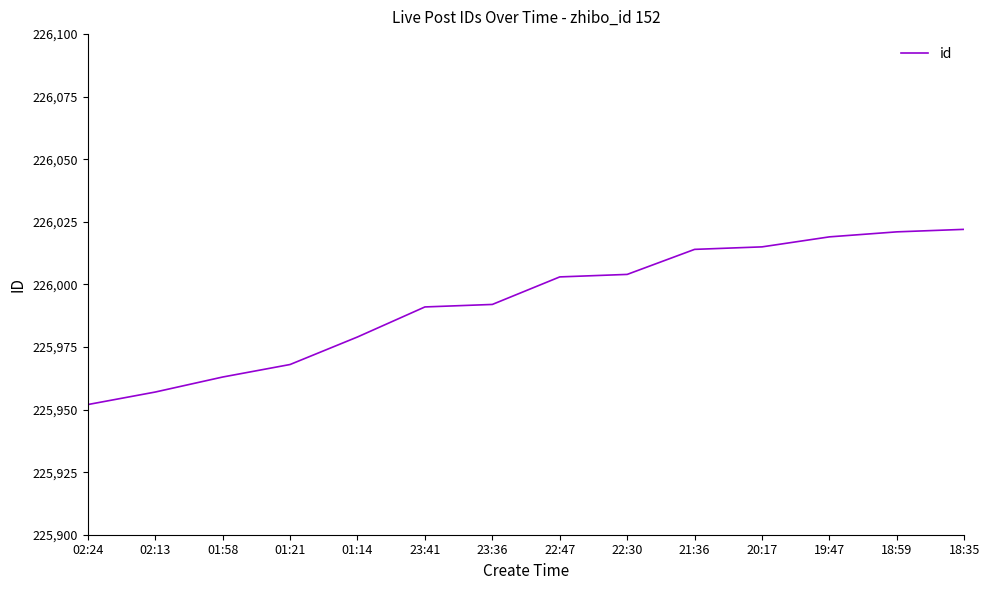

Rank the categories by value from lowest to highest.

02:24, 02:13, 01:58, 01:21, 01:14, 23:41, 23:36, 22:47, 22:30, 21:36, 20:17, 19:47, 18:59, 18:35